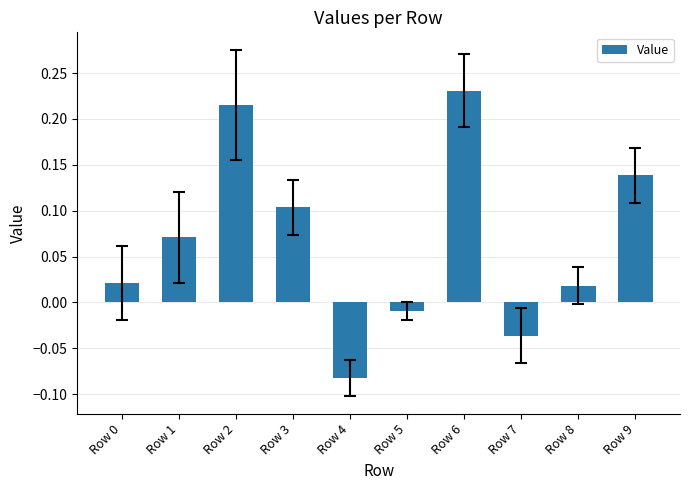

What is the difference between the maximum and second lowest values?

0.3